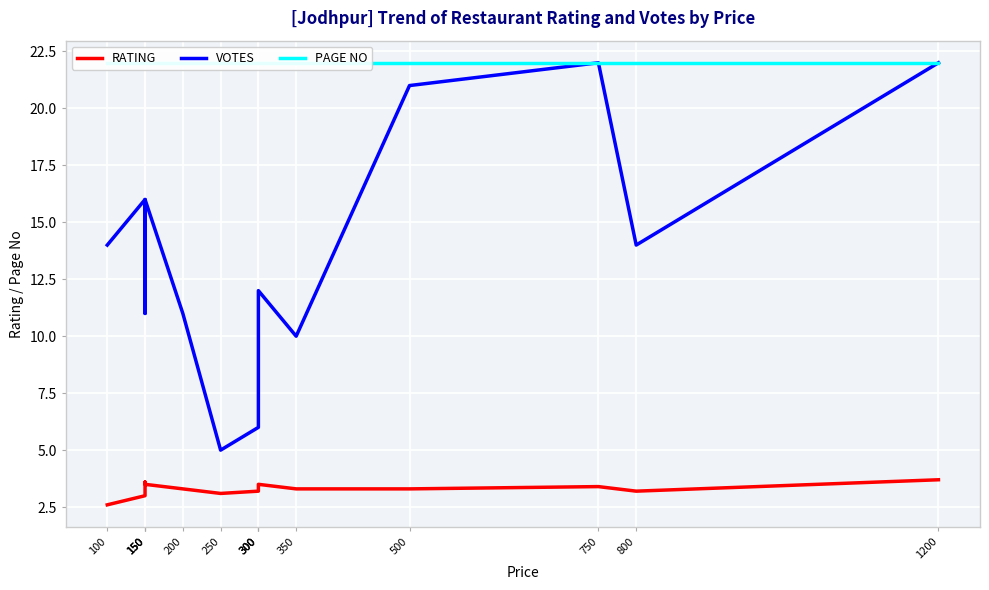

How many lines are shown in the chart?

3